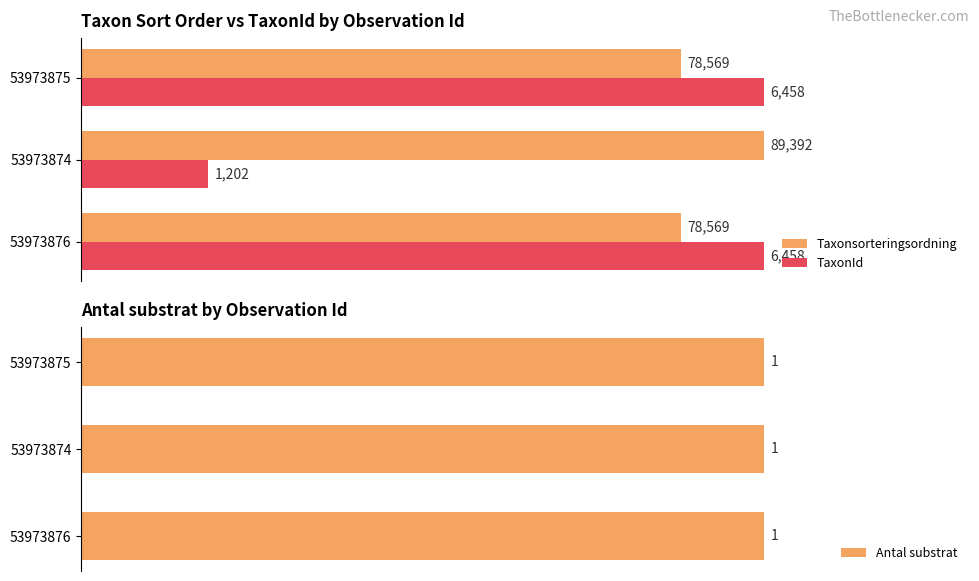

Rank the series by their maximum value, from highest to lowest.

Taxonsorteringsordning, TaxonId, Antal substrat